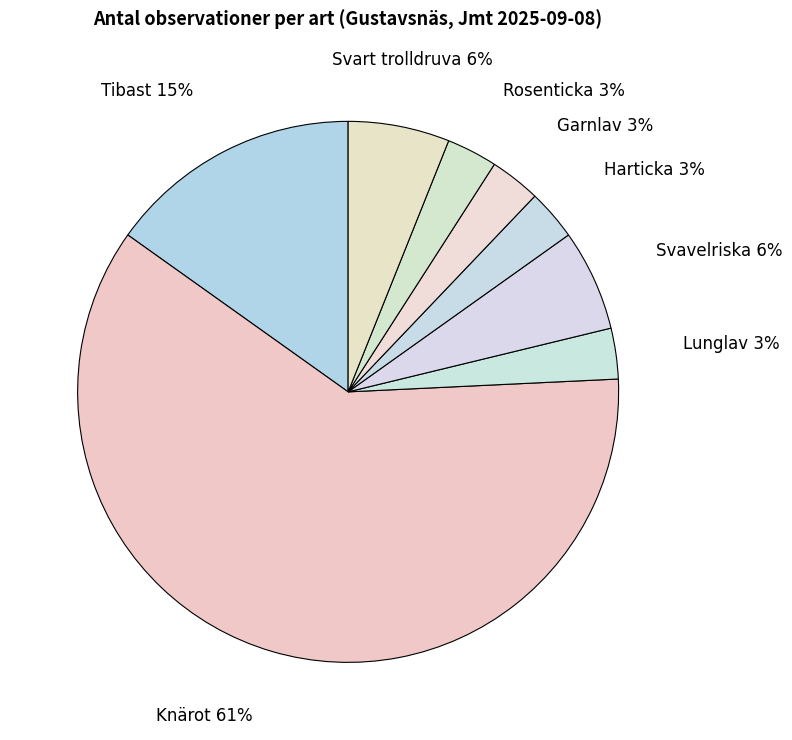

How many segments does this pie chart have?

8